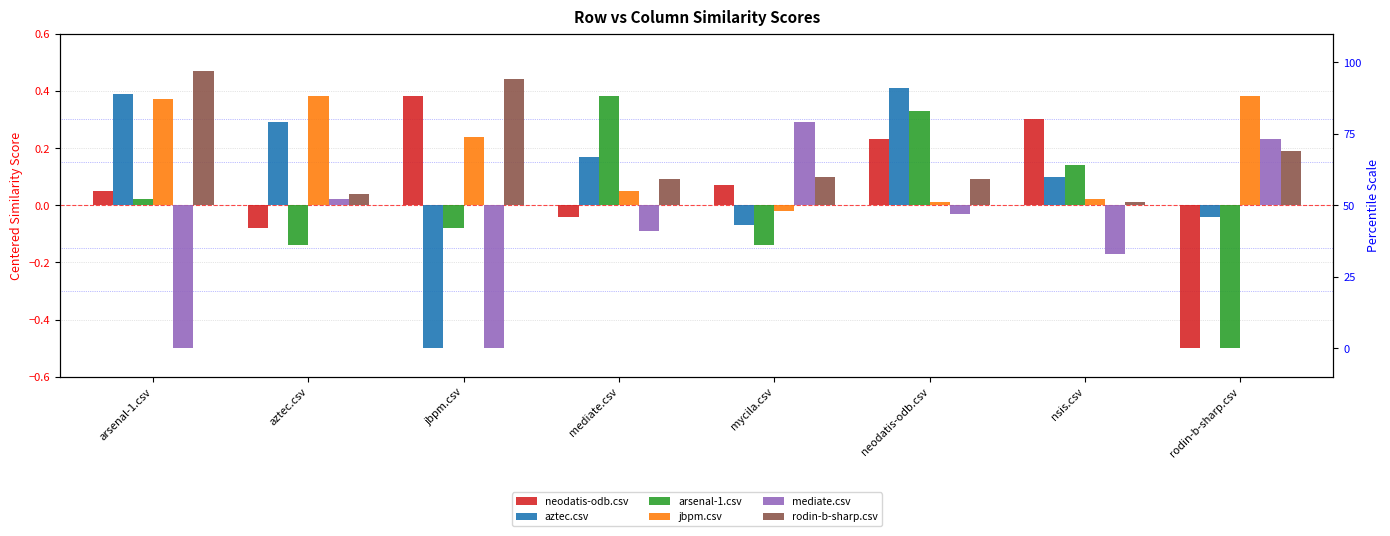

True or false: jbpm.csv has a value of 0.0 at nsis.csv.

False